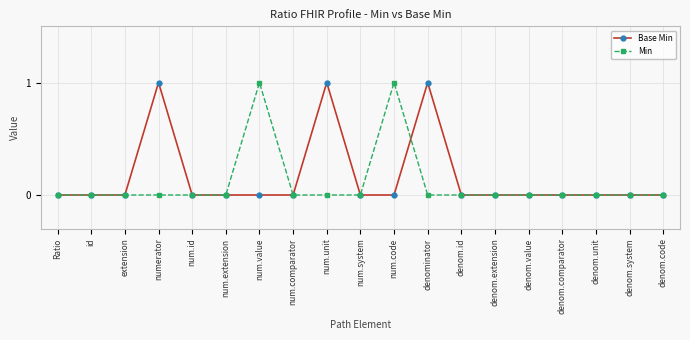

What is the difference between the maximum and minimum values in the Min series?

1